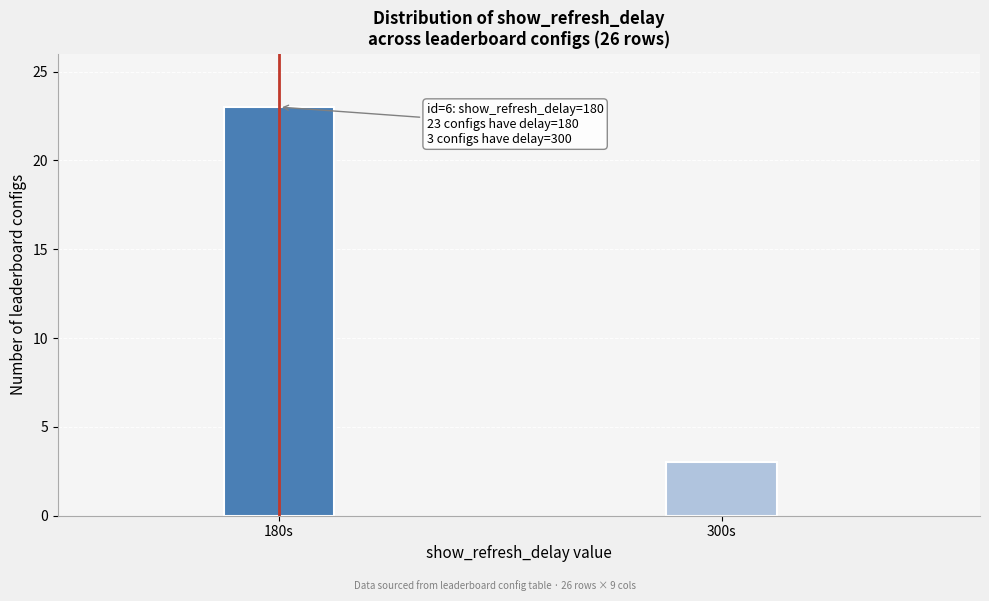

Reading left to right, transcribe all the data shown in this chart.

23	3